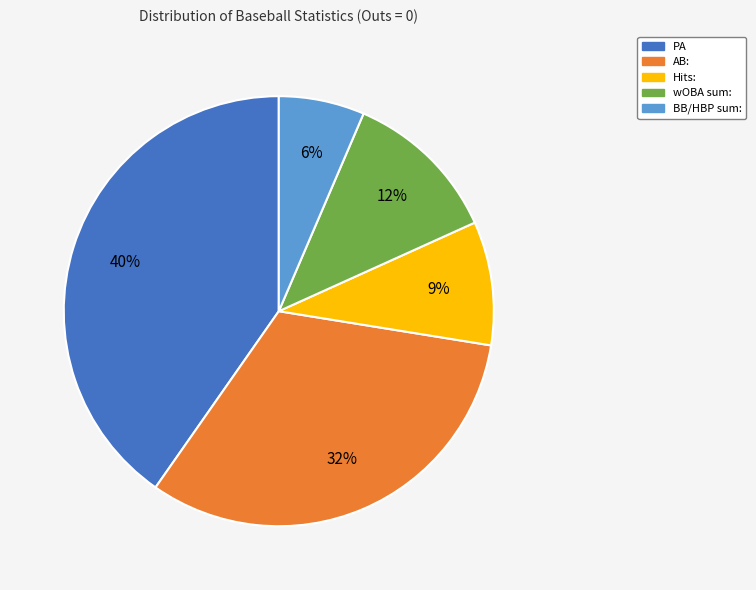

What percentage is the BB/HBP sum: slice, to the nearest percent?

6%